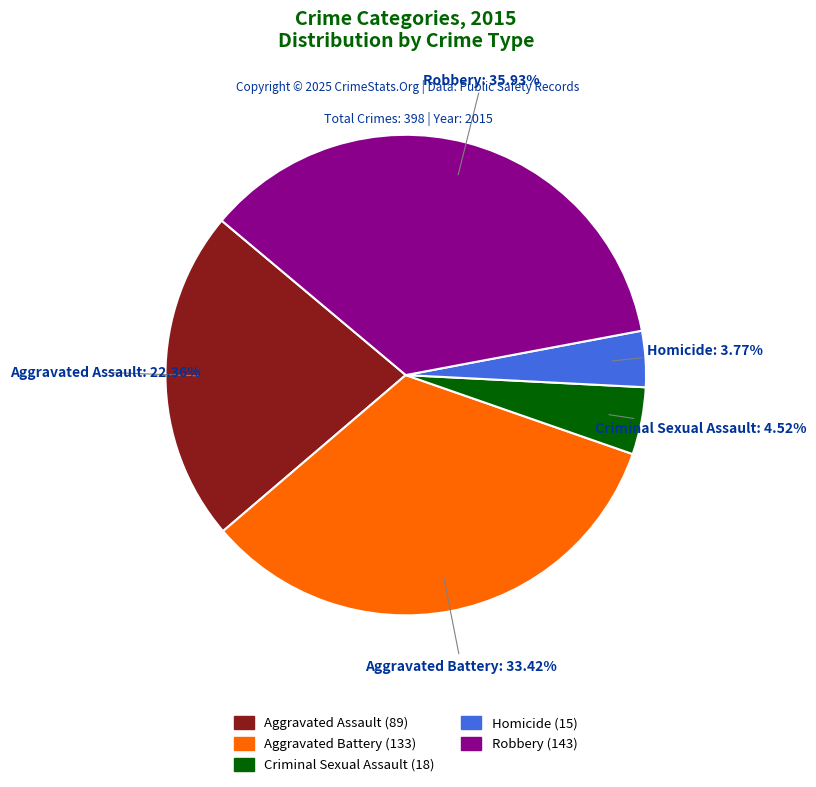

To the nearest percent, what portion does Criminal Sexual Assault represent?

5%